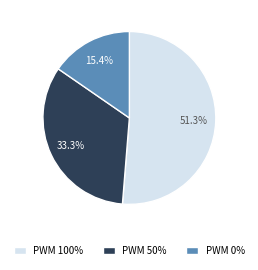

What is the largest slice in the pie chart?

PWM 100%